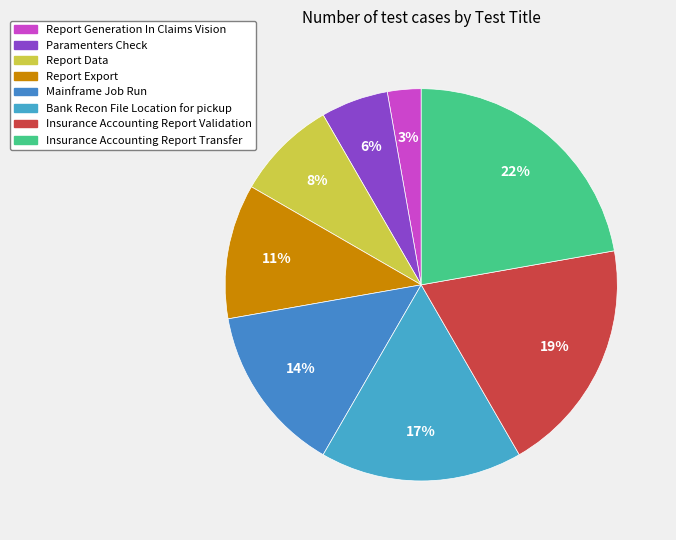

Rank the categories by value from lowest to highest.

Report Generation In Claims Vision, Paramenters Check, Report Data, Report Export, Mainframe Job Run, Bank Recon File Location for pickup, Insurance Accounting Report Validation, Insurance Accounting Report Transfer